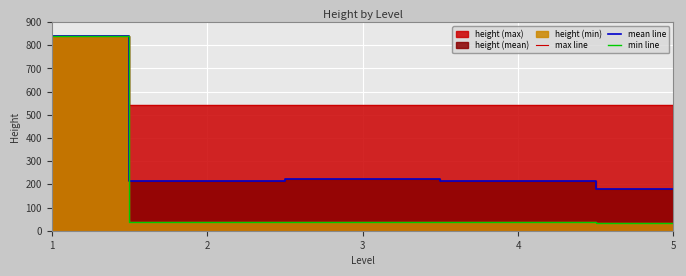

Reading left to right, what are all the values shown in this chart?

max line: 842.0	541.0	541.0	541.0	541.0
mean line: 842.0	216.0	223.2	216.0	179.8
min line: 842.0	36.0	36.0	36.0	35.0